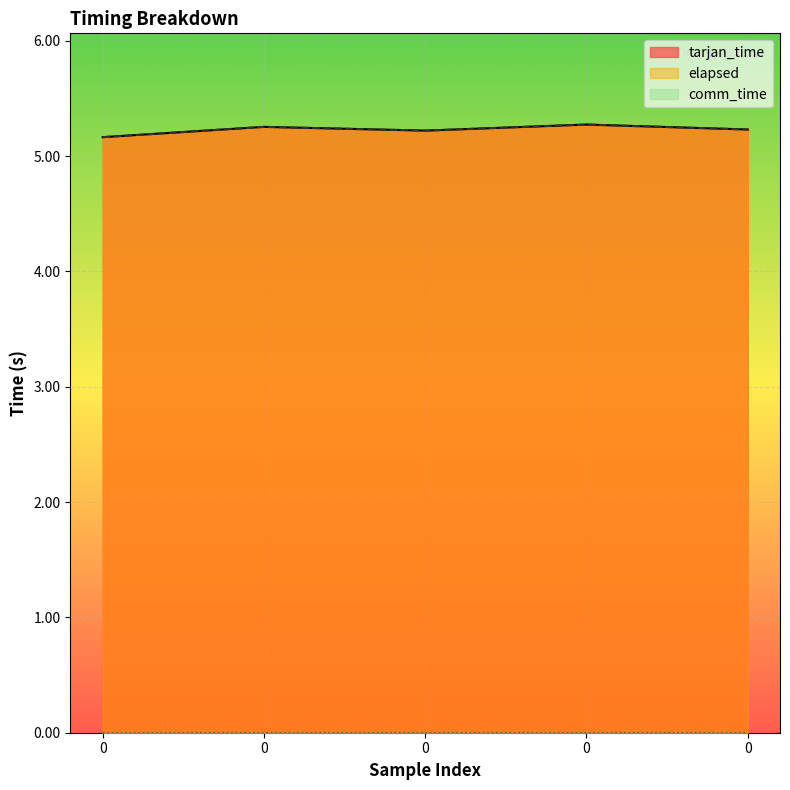

Is it true that elapsed equals 6.8 at 0?

False